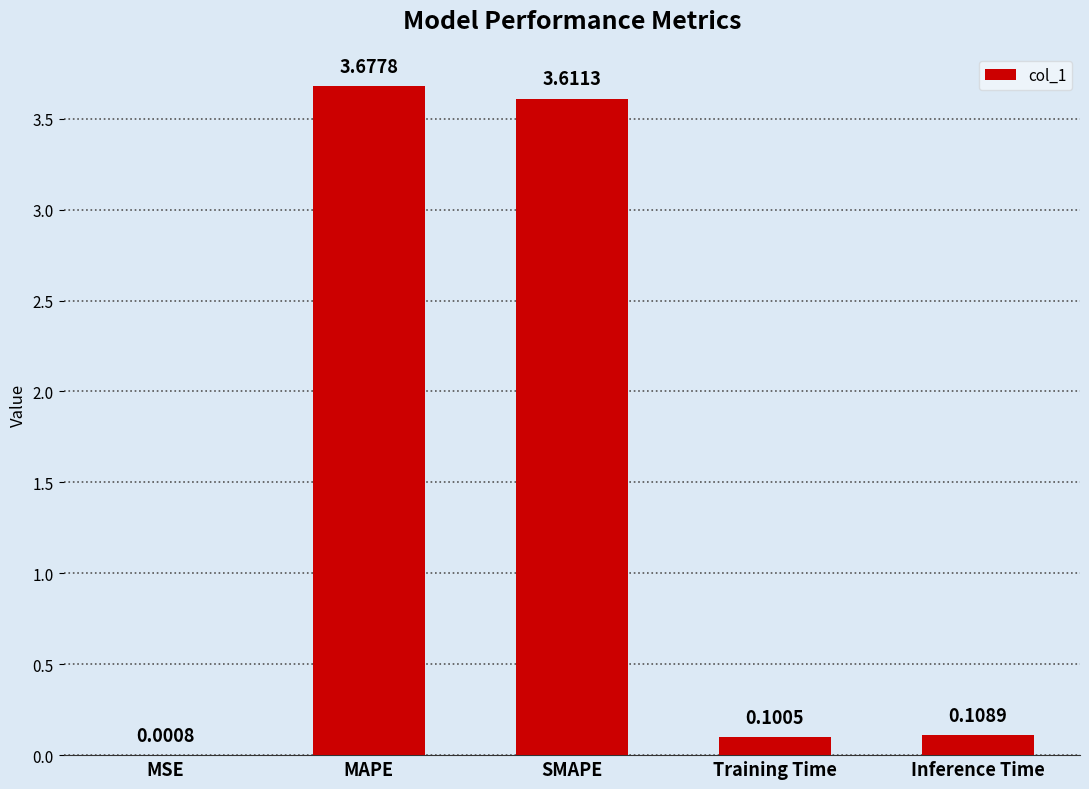

True or false: the data shows 2.4 at SMAPE.

False